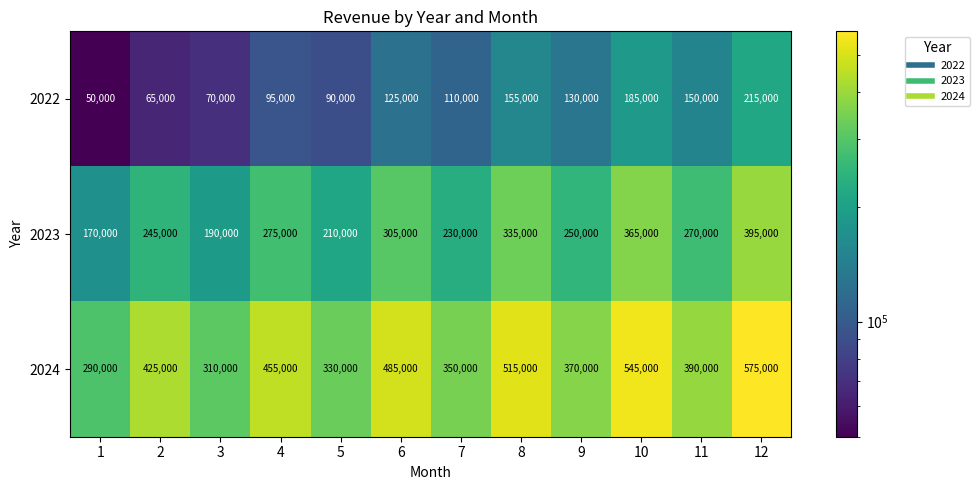

What is the sum of all 2023 values?

3240000